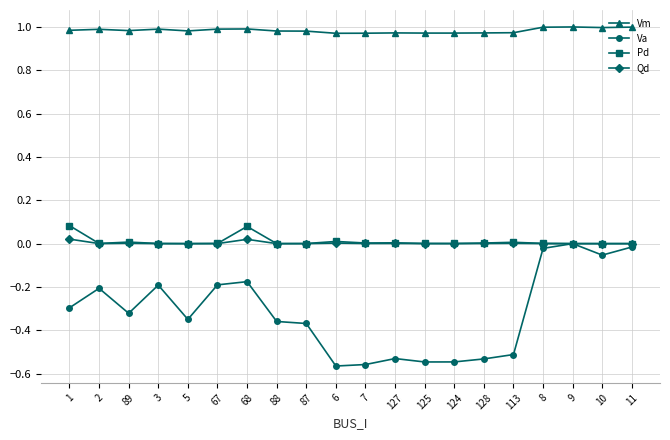

Which series has the largest total across all categories?

Vm